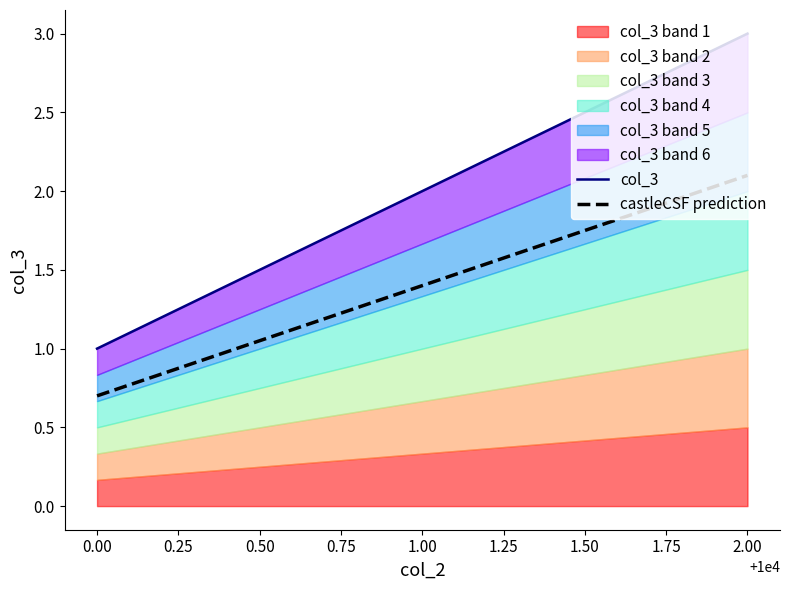

How many lines are shown in the chart?

2